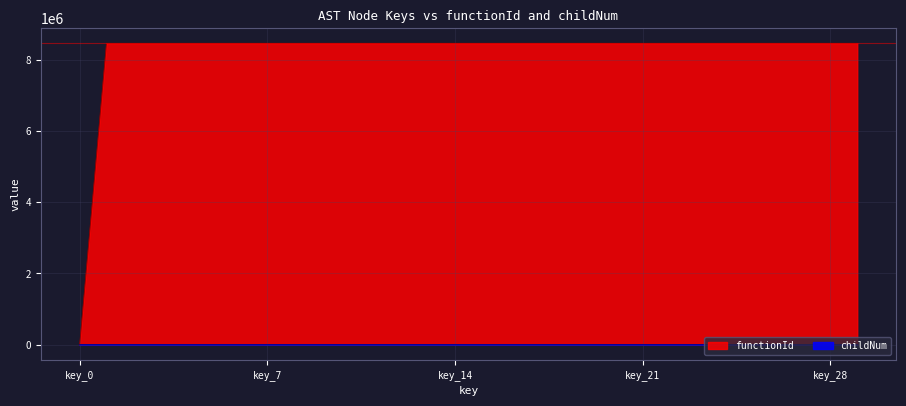

The childNum series shows -1 at 8456903. True or false?

False